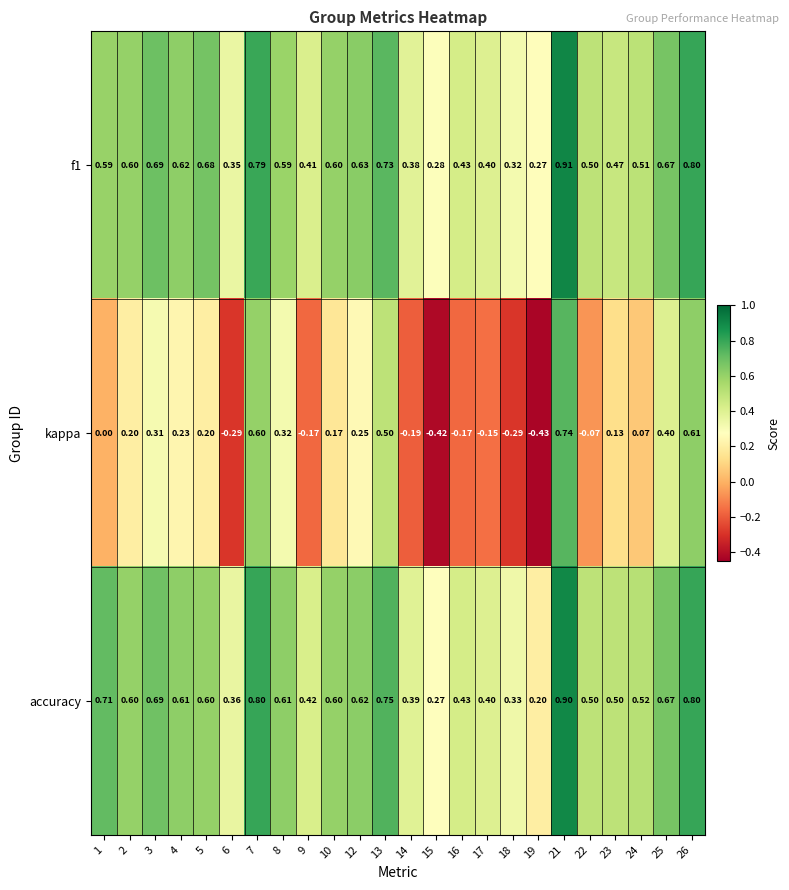

How many series are shown in this chart?

3